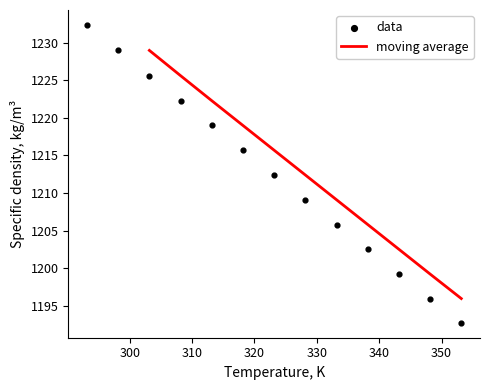

What is the ratio of the value at 303.15 to the value at 323.15?

1.0